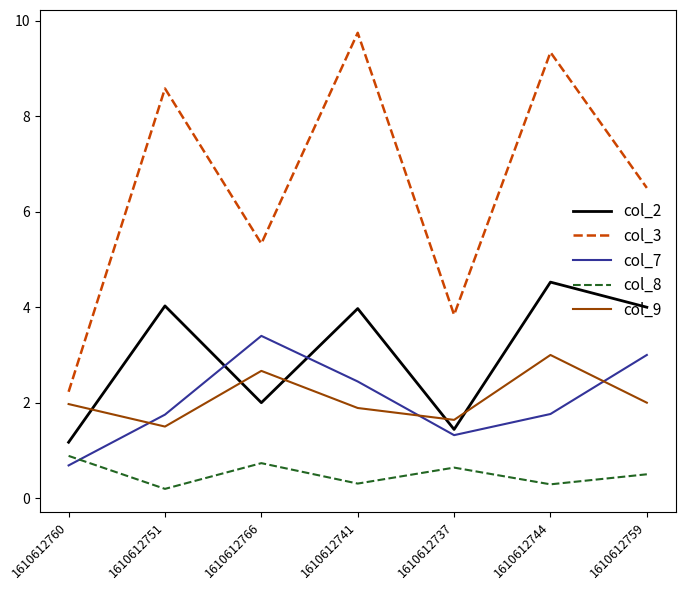

Does the chart have visible grid lines?

No